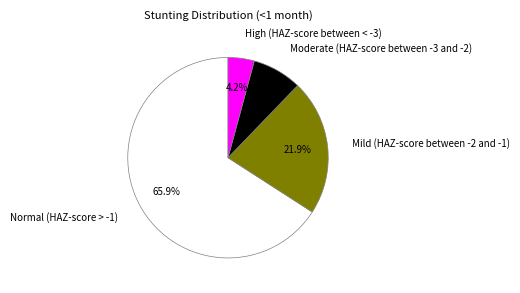

To the nearest percent, what is the difference between the largest and smallest slice percentages?

62%